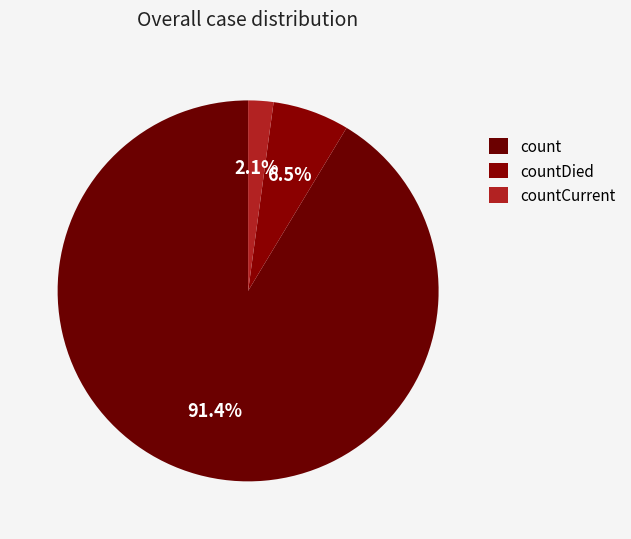

How many segments does this pie chart have?

3